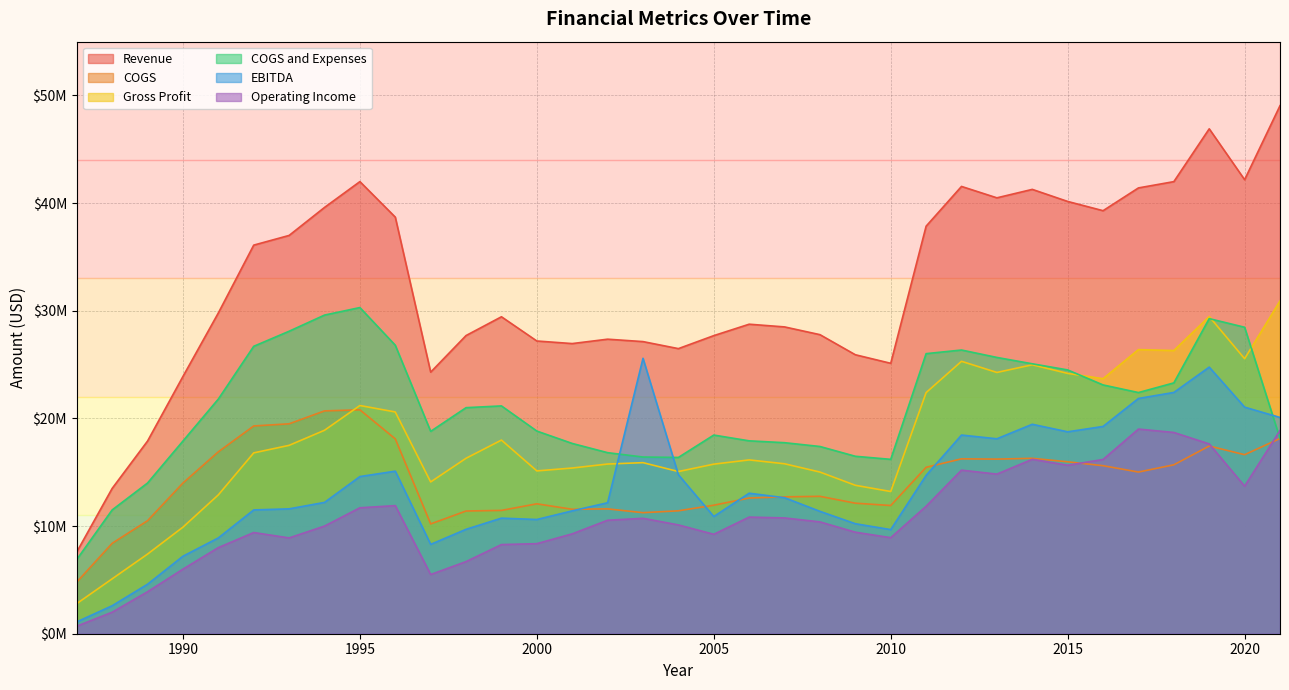

What is the spread (max minus min) of values at 2010?

16199000